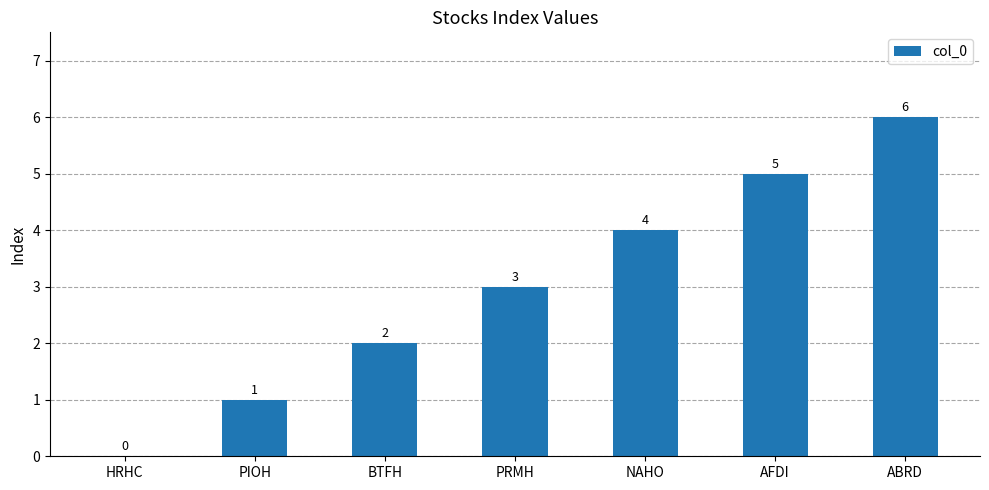

What is the difference between the values at PRMH and HRHC?

3